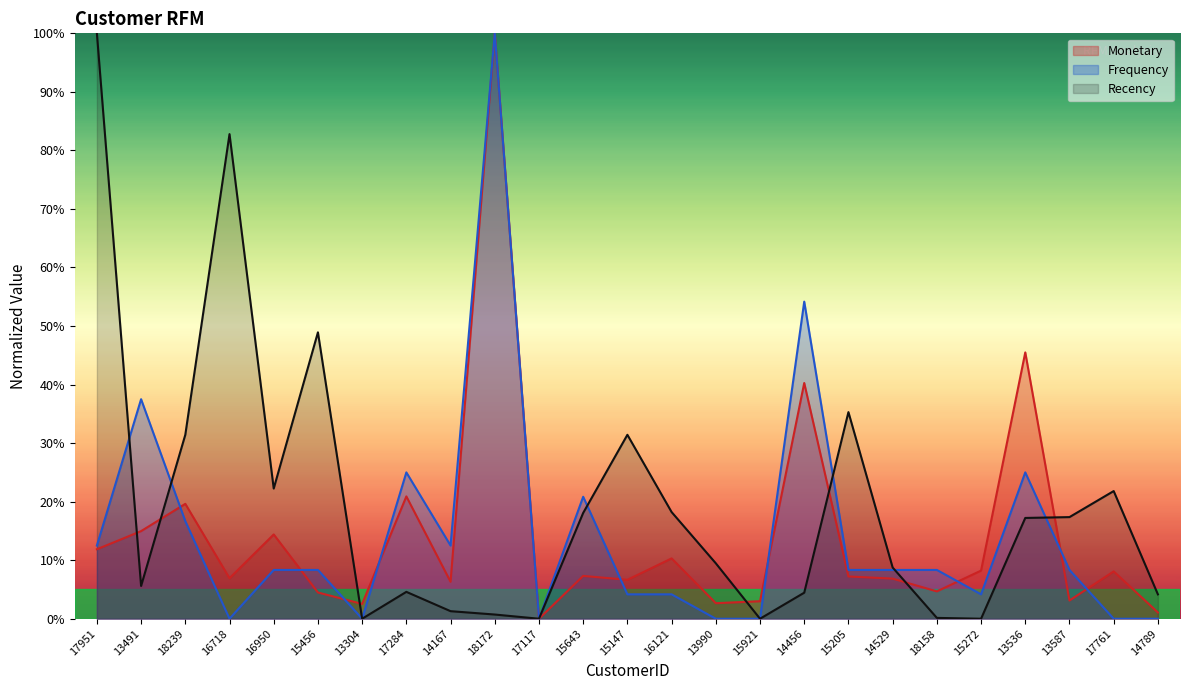

What is the difference between the Monetary values at 15147 and 15643?

0.7